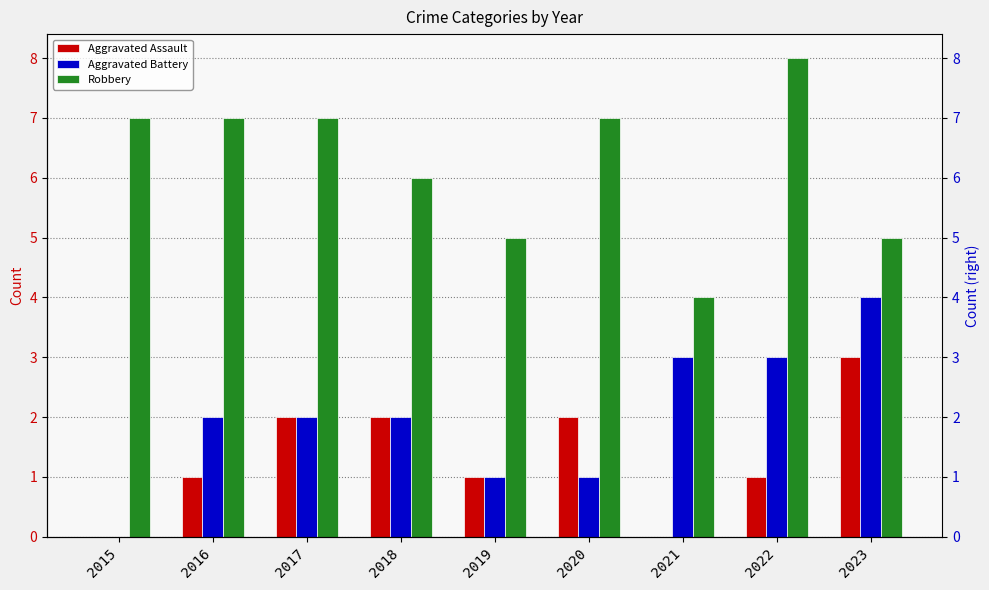

What is the average value of the Aggravated Battery series?

2